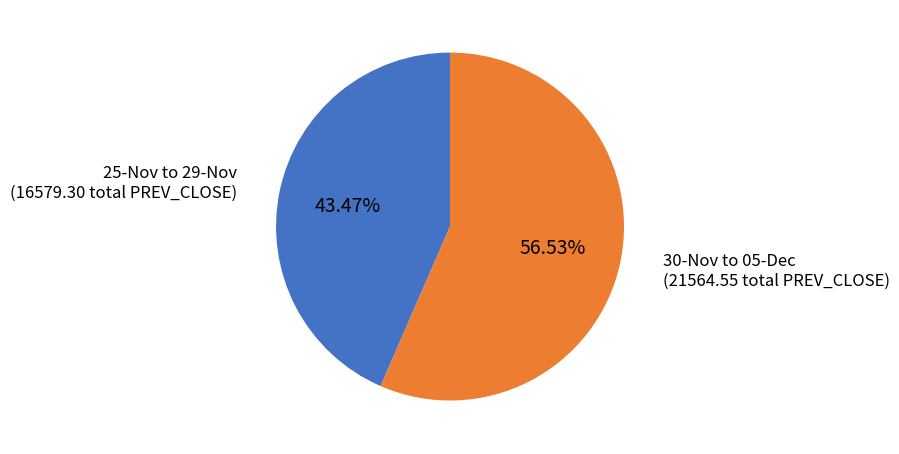

Is there a majority slice in this chart?

Yes